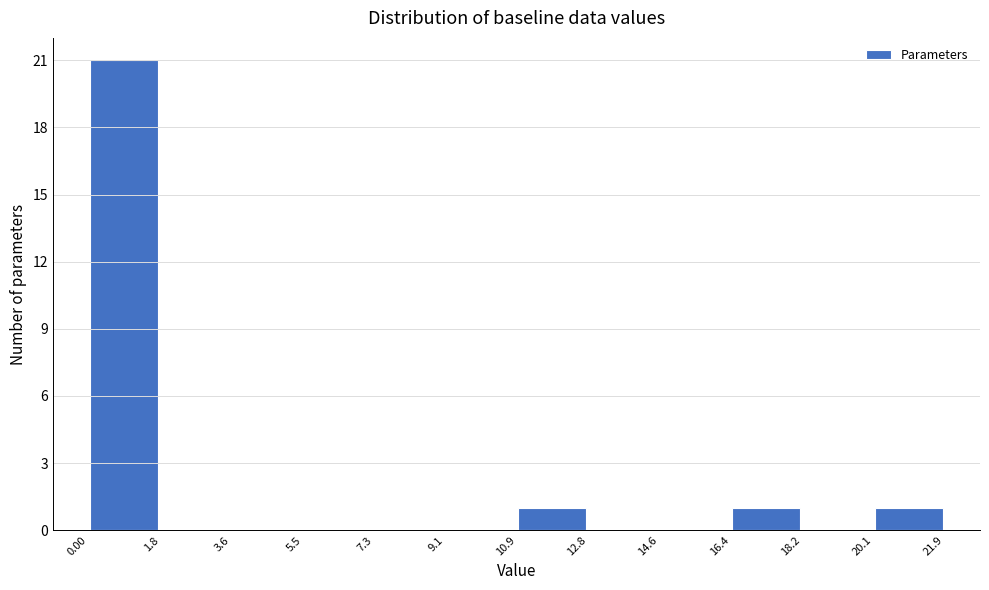

How tall is the bar that spans 20.1 to 21.9 on the x-axis? The values are not printed on the chart, so give them approximately, as read against the axis.

1